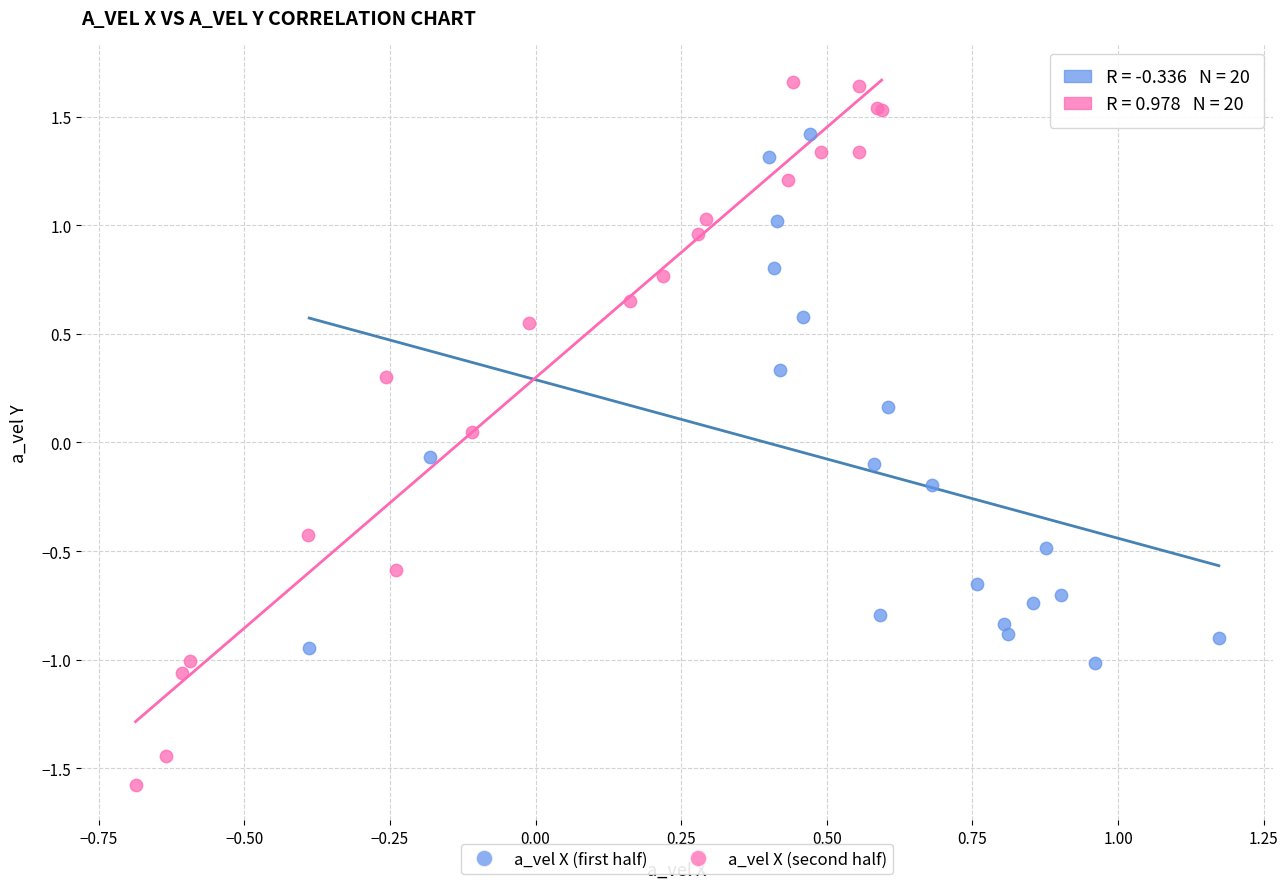

Which series has the largest Y range (max minus min)?

a_vel X (second half)